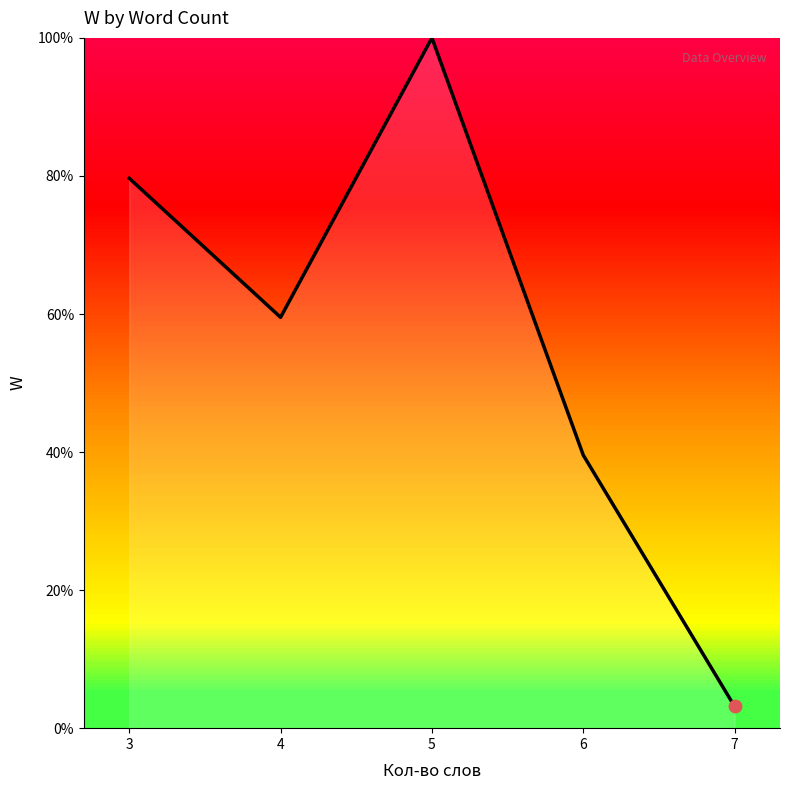

Which has a higher value, 6 or 7?

6